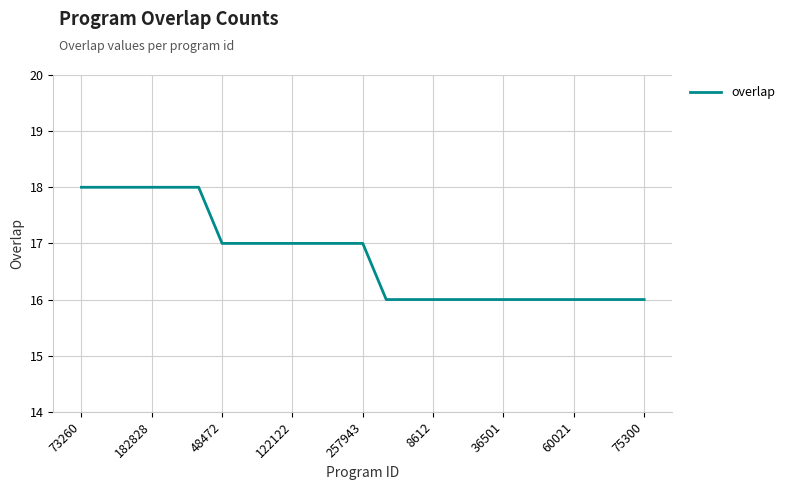

What is the minimum value shown in the chart?

16